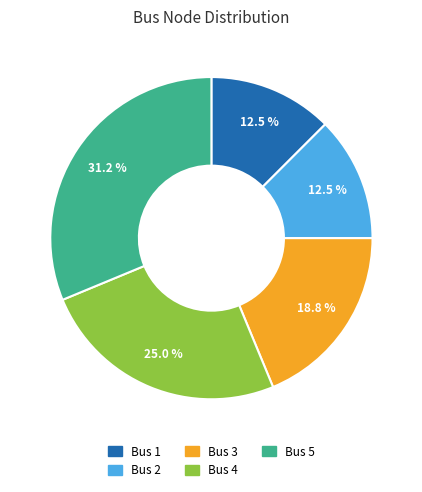

Approximately how many times larger is the value at Bus 1 compared to Bus 3?

0.7